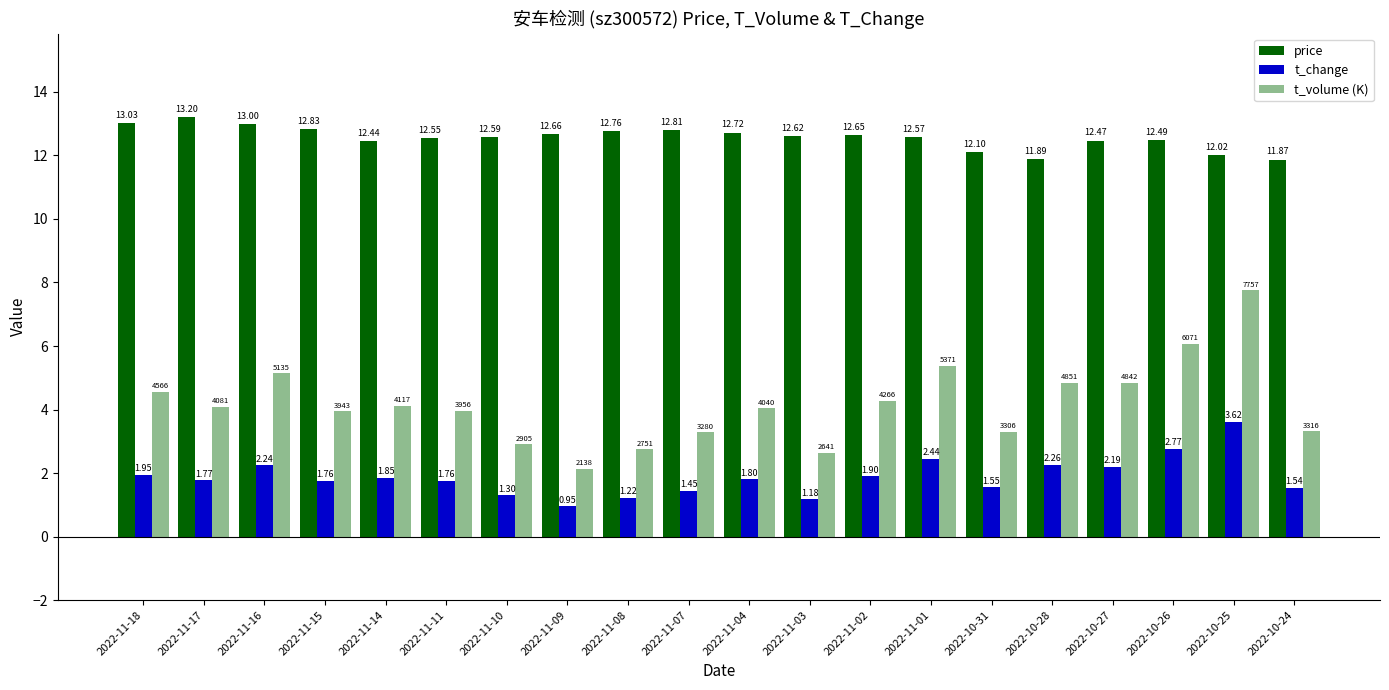

Which series has the largest range (max minus min)?

t_volume (K)